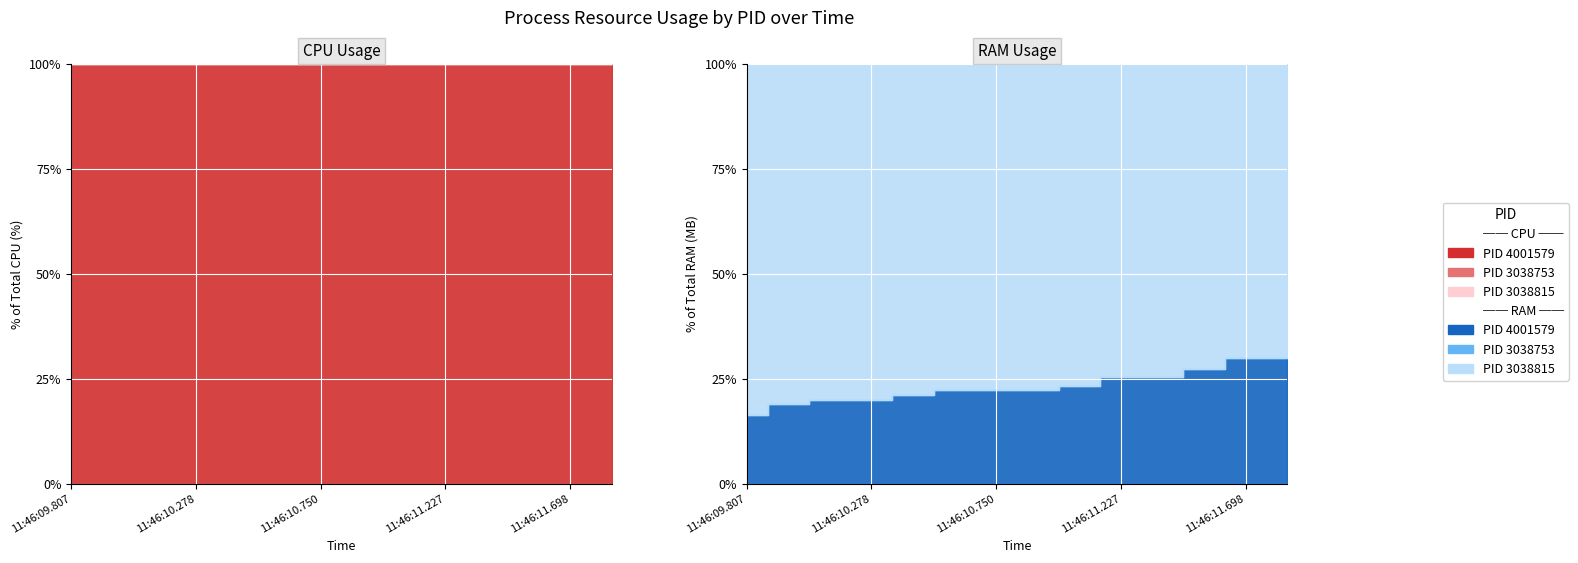

The 4001579_RAM series shows 2.1 at 2. True or false?

False